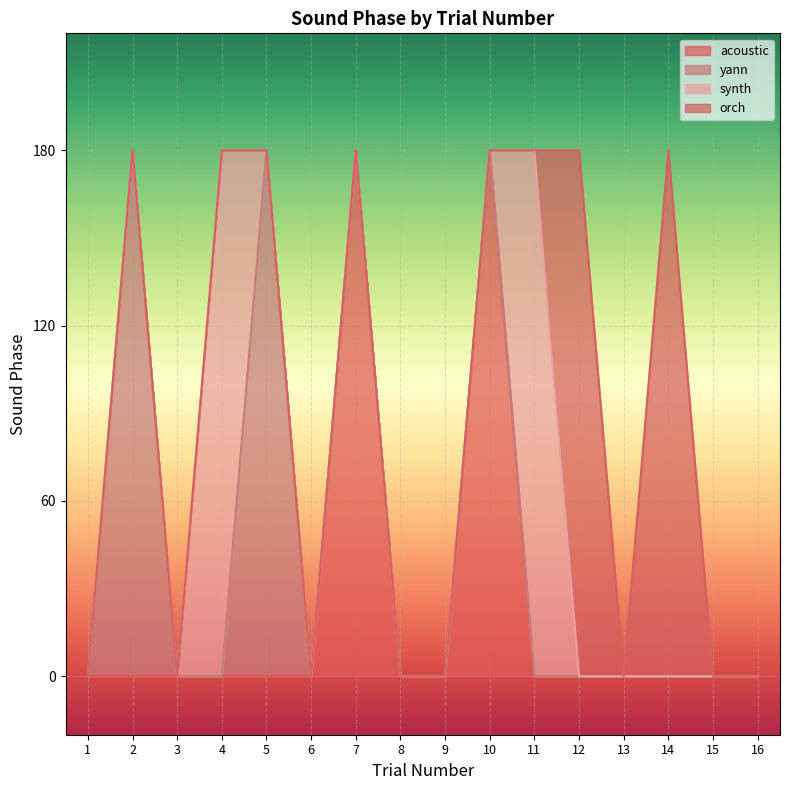

The acoustic series shows 0 at 11. True or false?

True